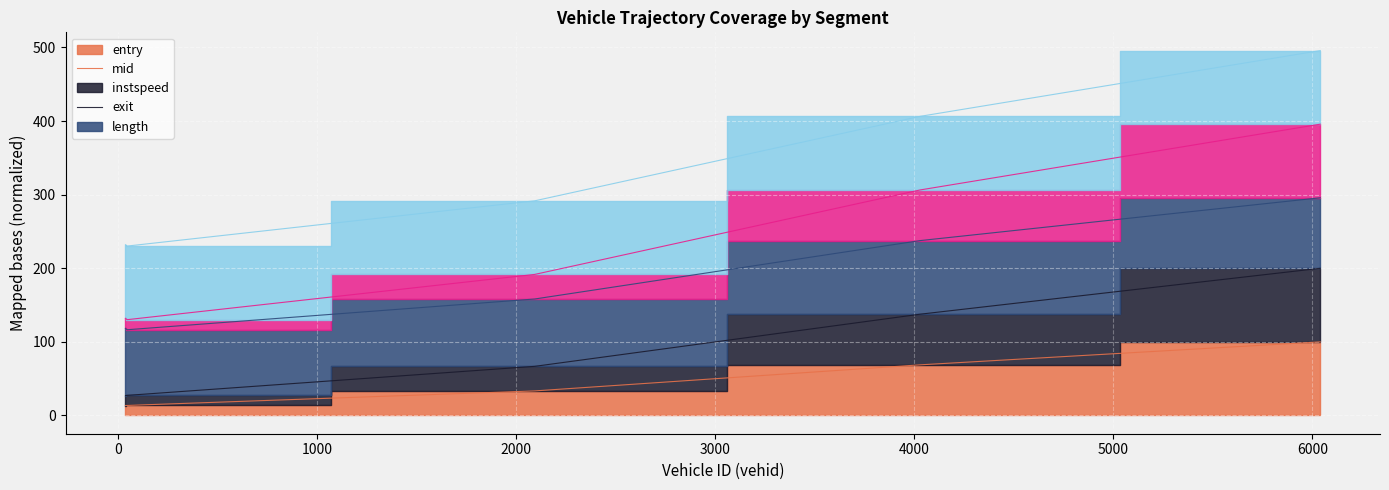

Between 36.0 and 4029.0, which series saw the biggest shift?

exit